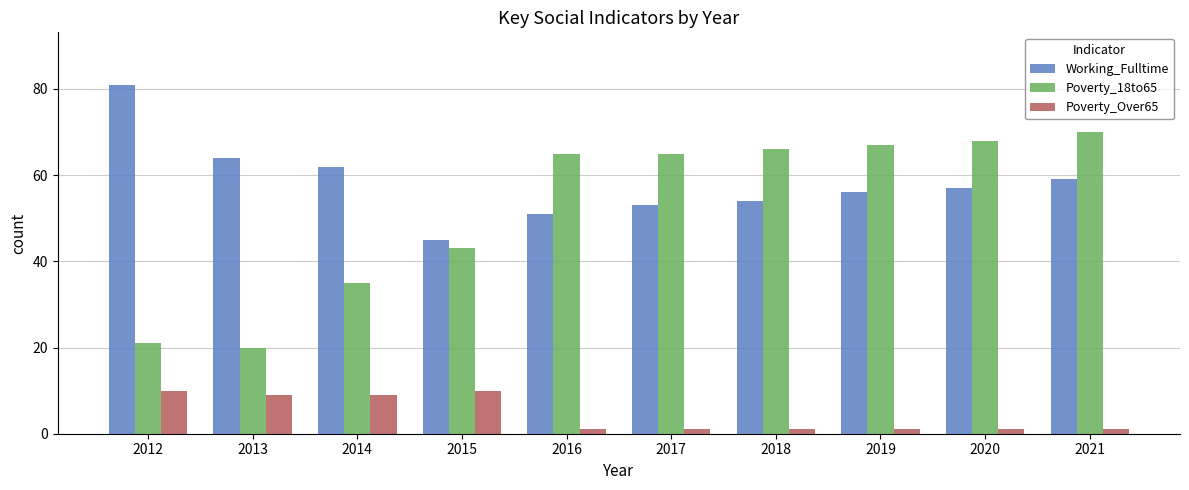

Is the value of Working_Fulltime at 2020 greater than the value of Poverty_Over65 at 2014?

Yes